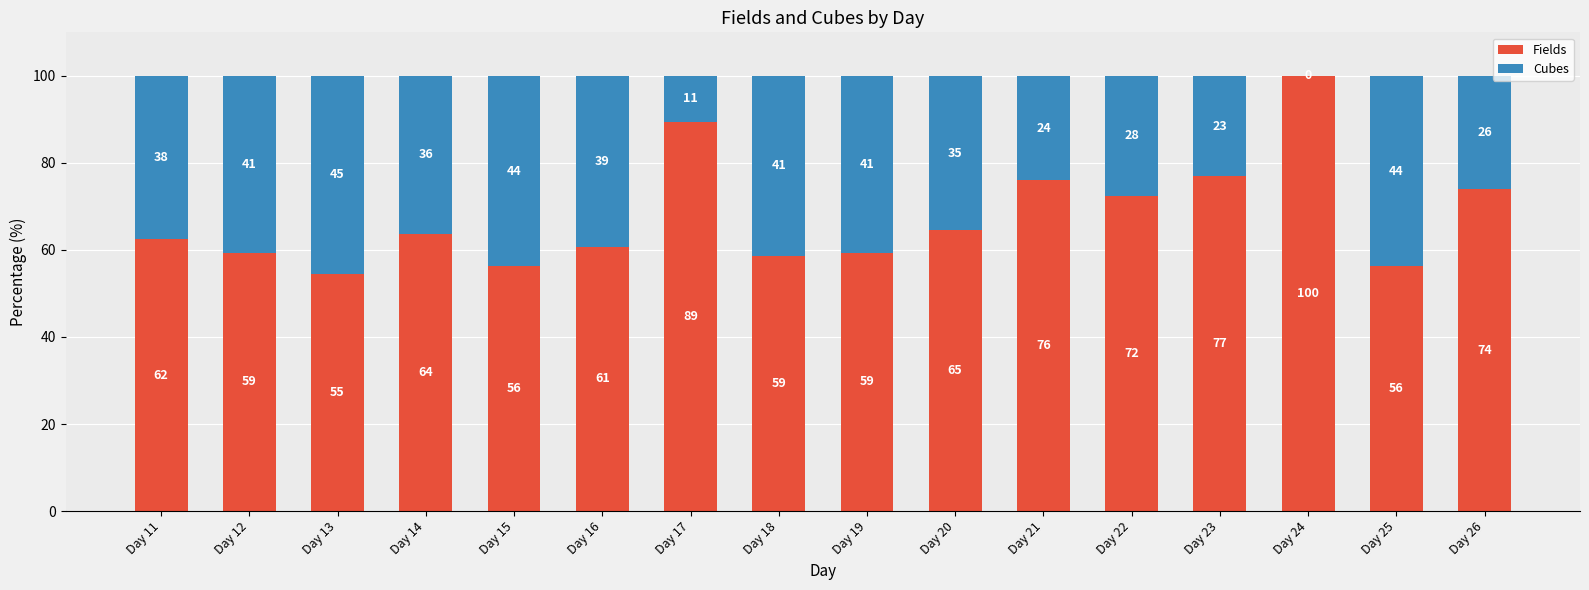

Are the bars grouped side by side (vs. stacked)?

No